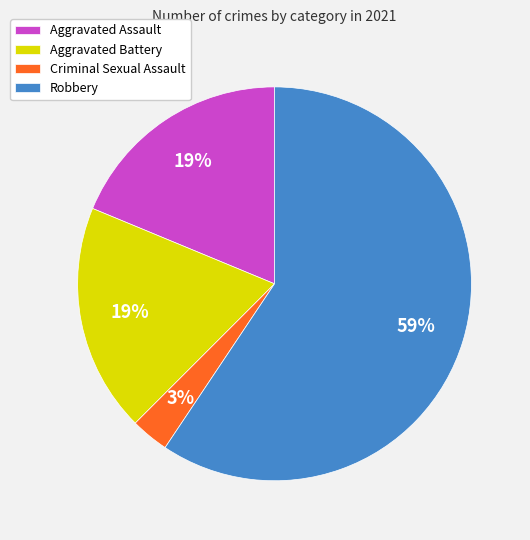

How many slices are in this pie chart?

4